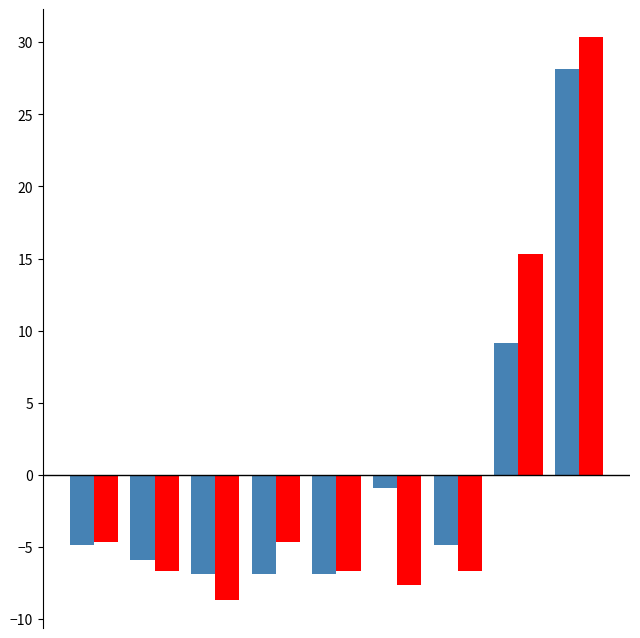

What is the greatest value displayed?

30.3